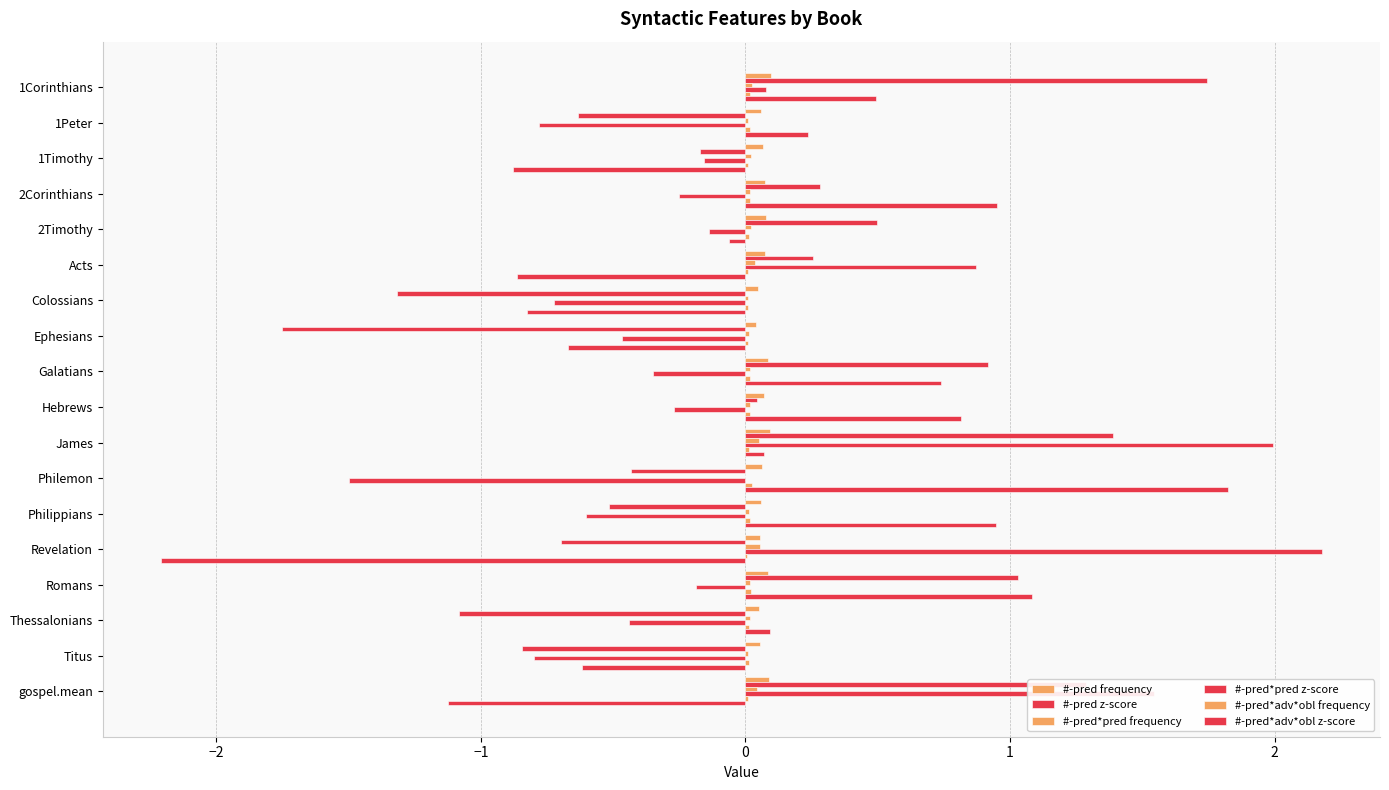

What is the difference between the second highest and second lowest values in the #-pred*pred z-score series?

2.8